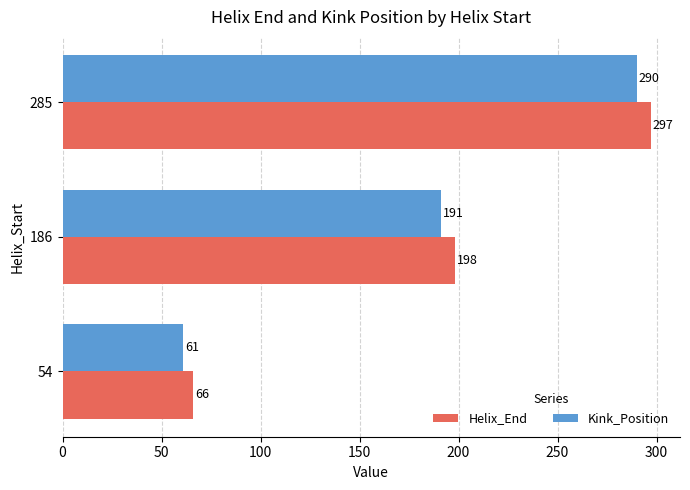

What is the average value of the Helix_End series?

187